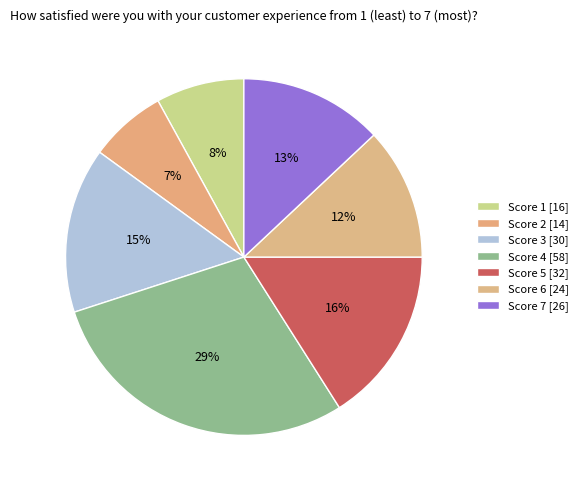

Count the number of slices in the pie.

7